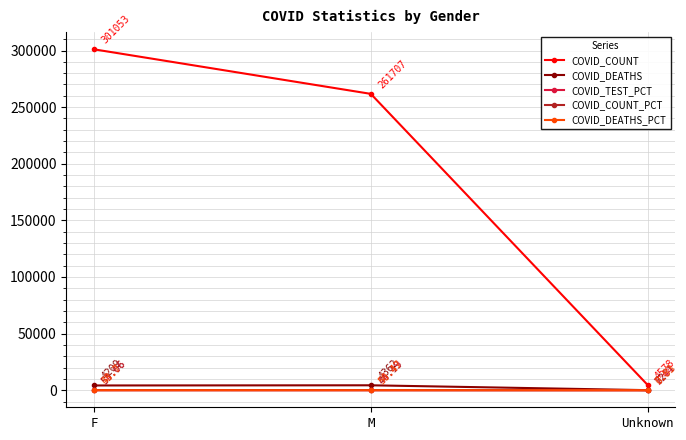

What is the average value of the COVID_COUNT series?

189112.7